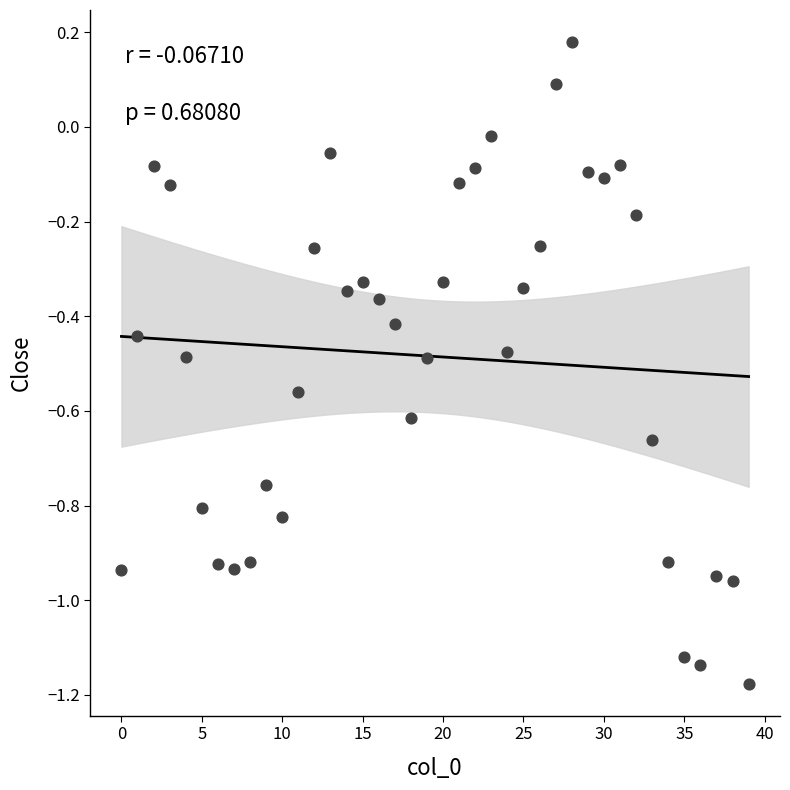

What is the range of Y values (max minus min)?

1.4